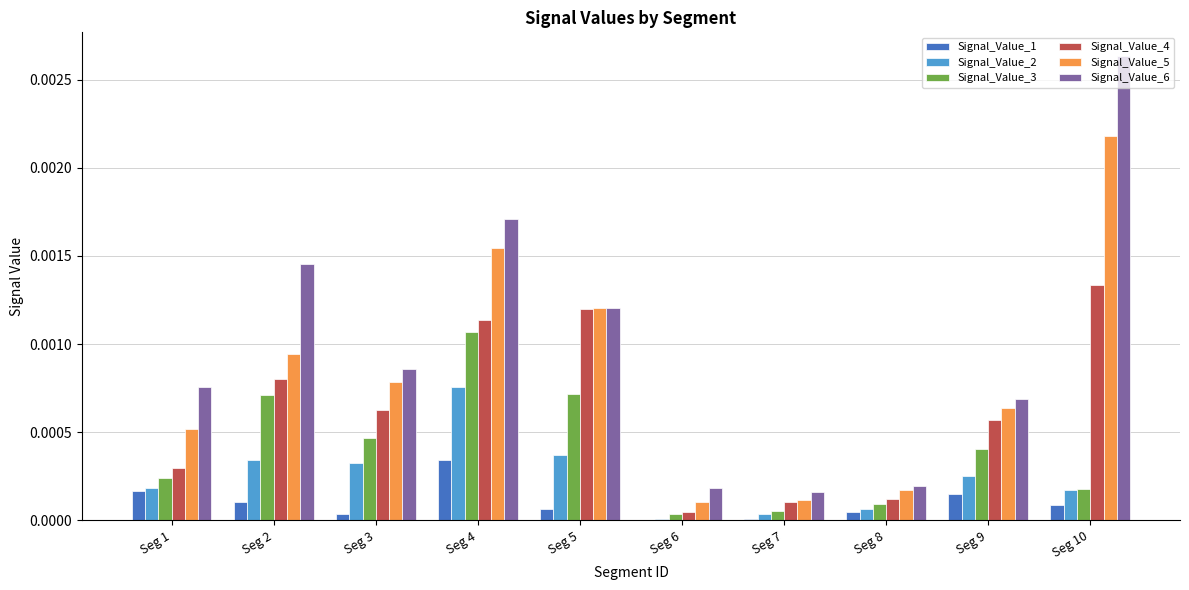

What are all the series names shown in the legend?

Signal_Value_1, Signal_Value_2, Signal_Value_3, Signal_Value_4, Signal_Value_5, Signal_Value_6